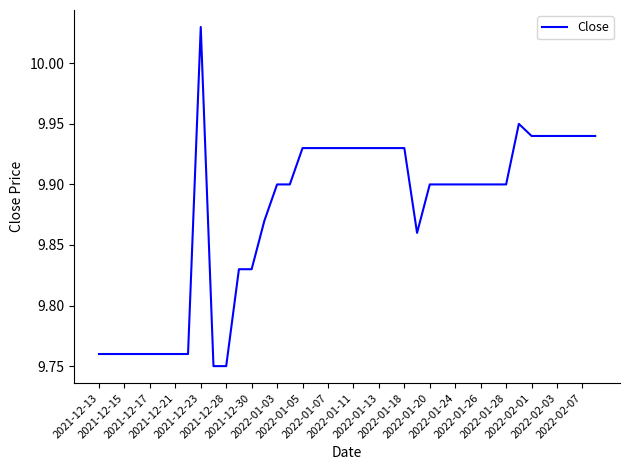

Count the values in the range 9 to 10.

39